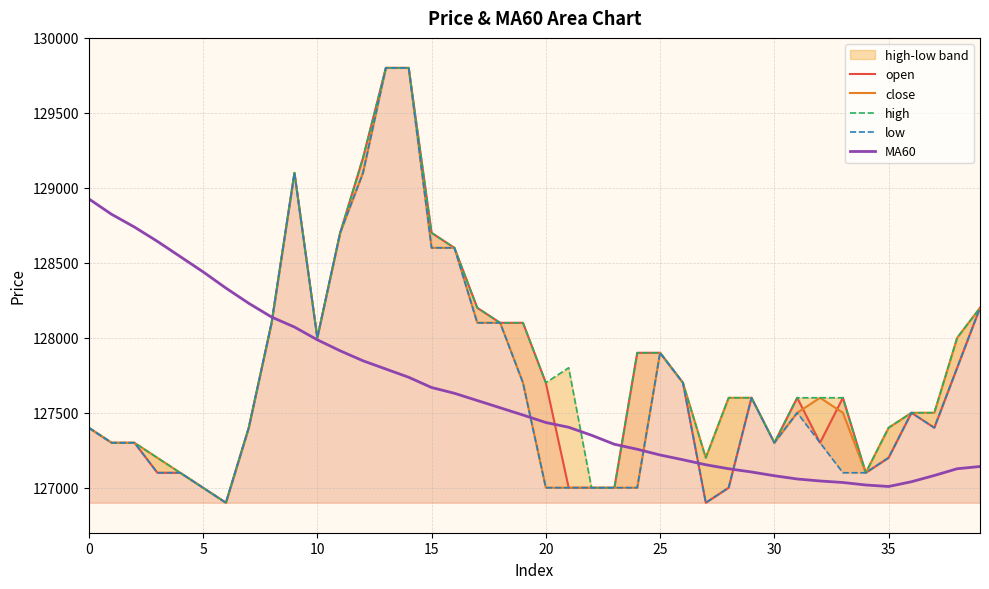

Where is close nearest to the value 128350?

39